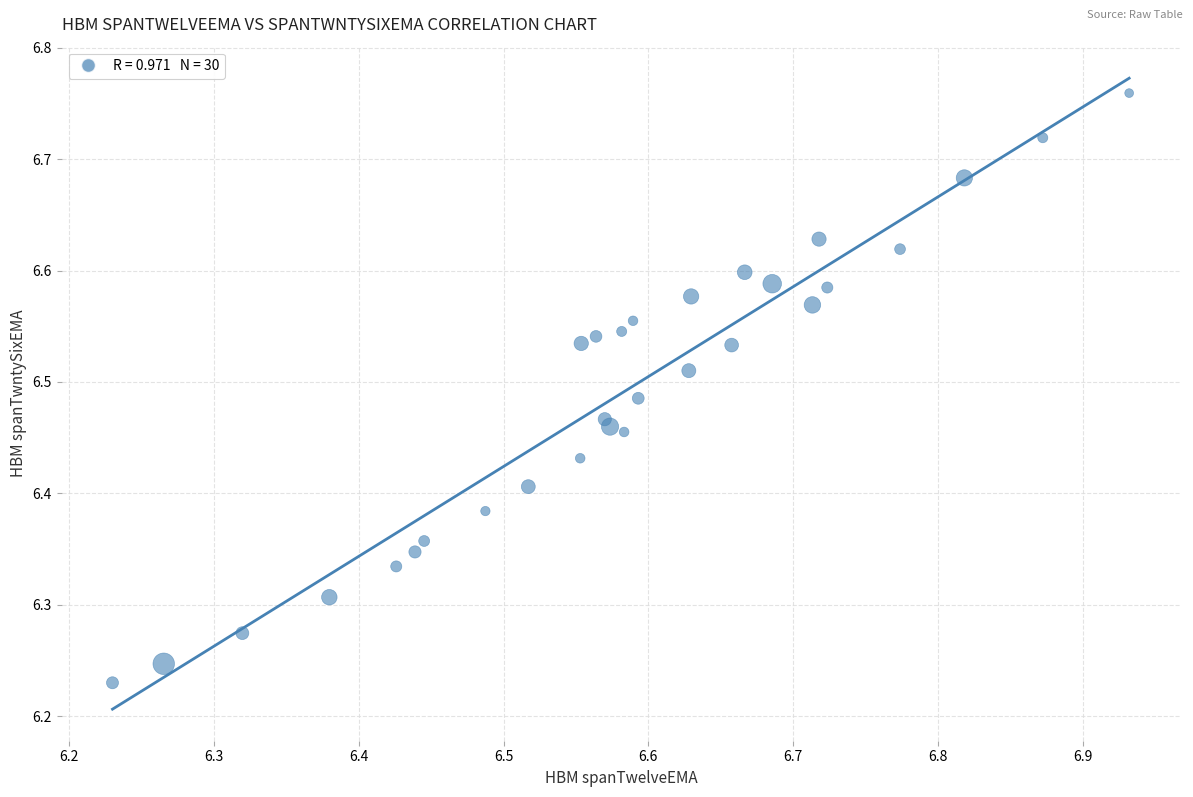

What is the range of Y values (max minus min)?

0.5